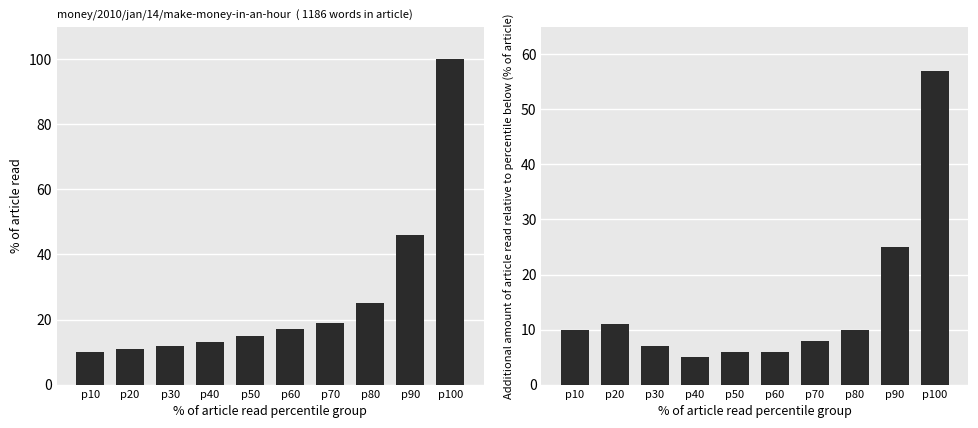

Where is col_2 nearest to the value 31?

p90